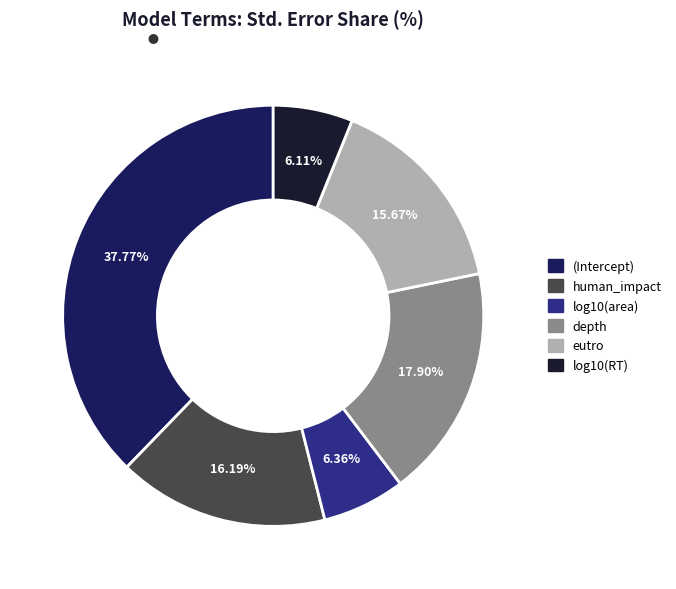

How many slices are in this pie chart?

6